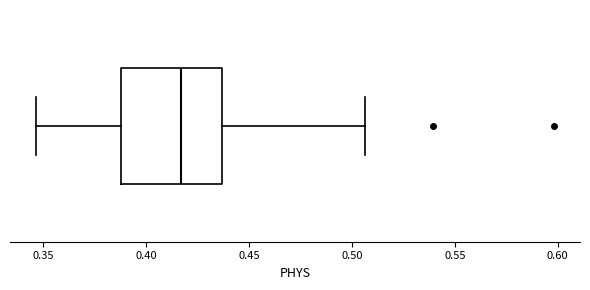

Read this box plot against the x-axis: the position of the median line, the range covered by the box, and the ends of both whiskers. The values are not printed on the chart, so give them approximately, as read against the axis.

median 0.415, box 0.390 to 0.435, whiskers 0.345 to 0.505